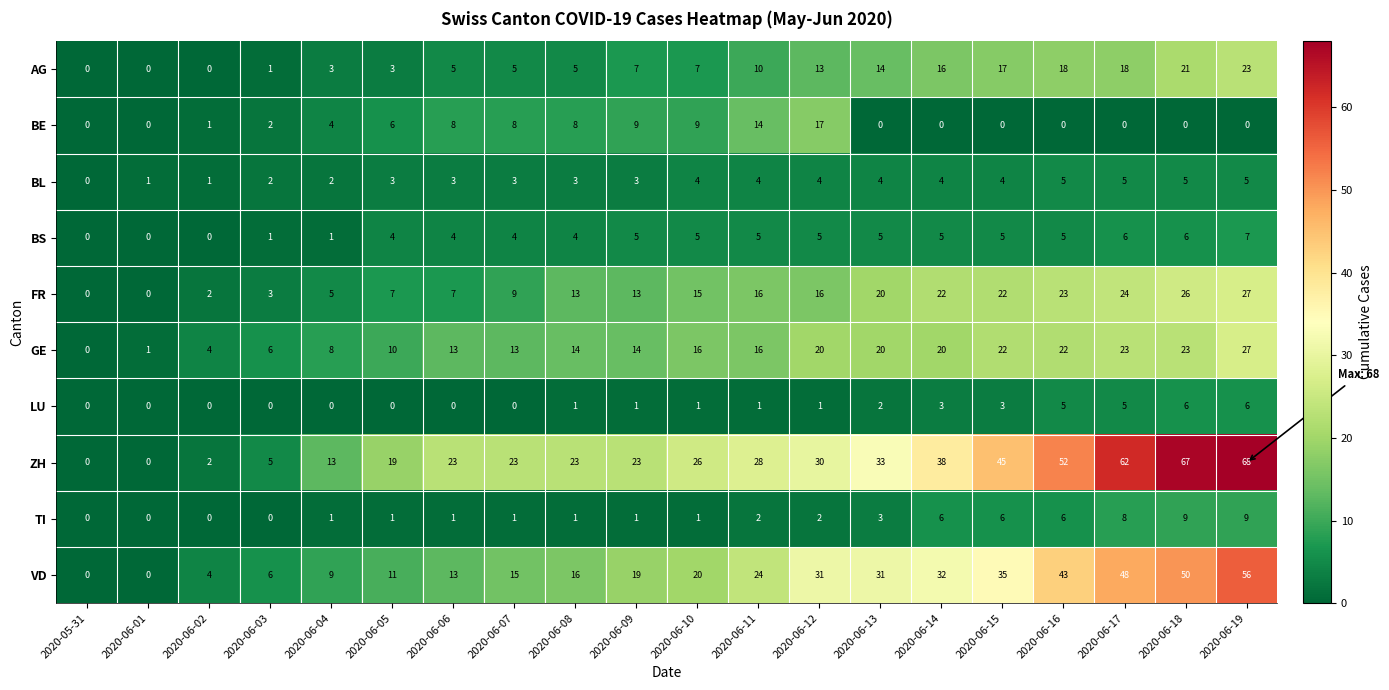

Between 2020-06-14 and 2020-06-16, which series saw the biggest shift?

ZH